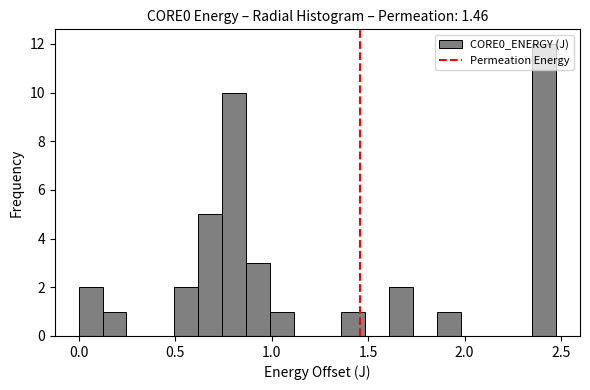

Around what value on the x-axis is the tallest bar? Give the approximate position of its centre, as read against the axis.

2.40